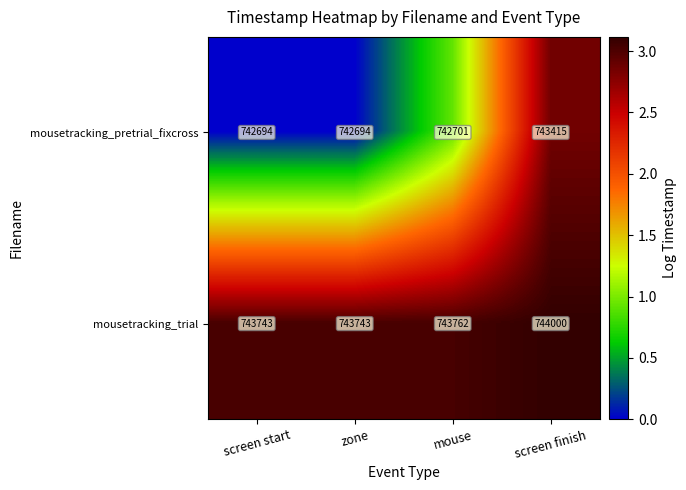

What value does the mousetracking_pretrial_fixcross series have at screen start?

742694